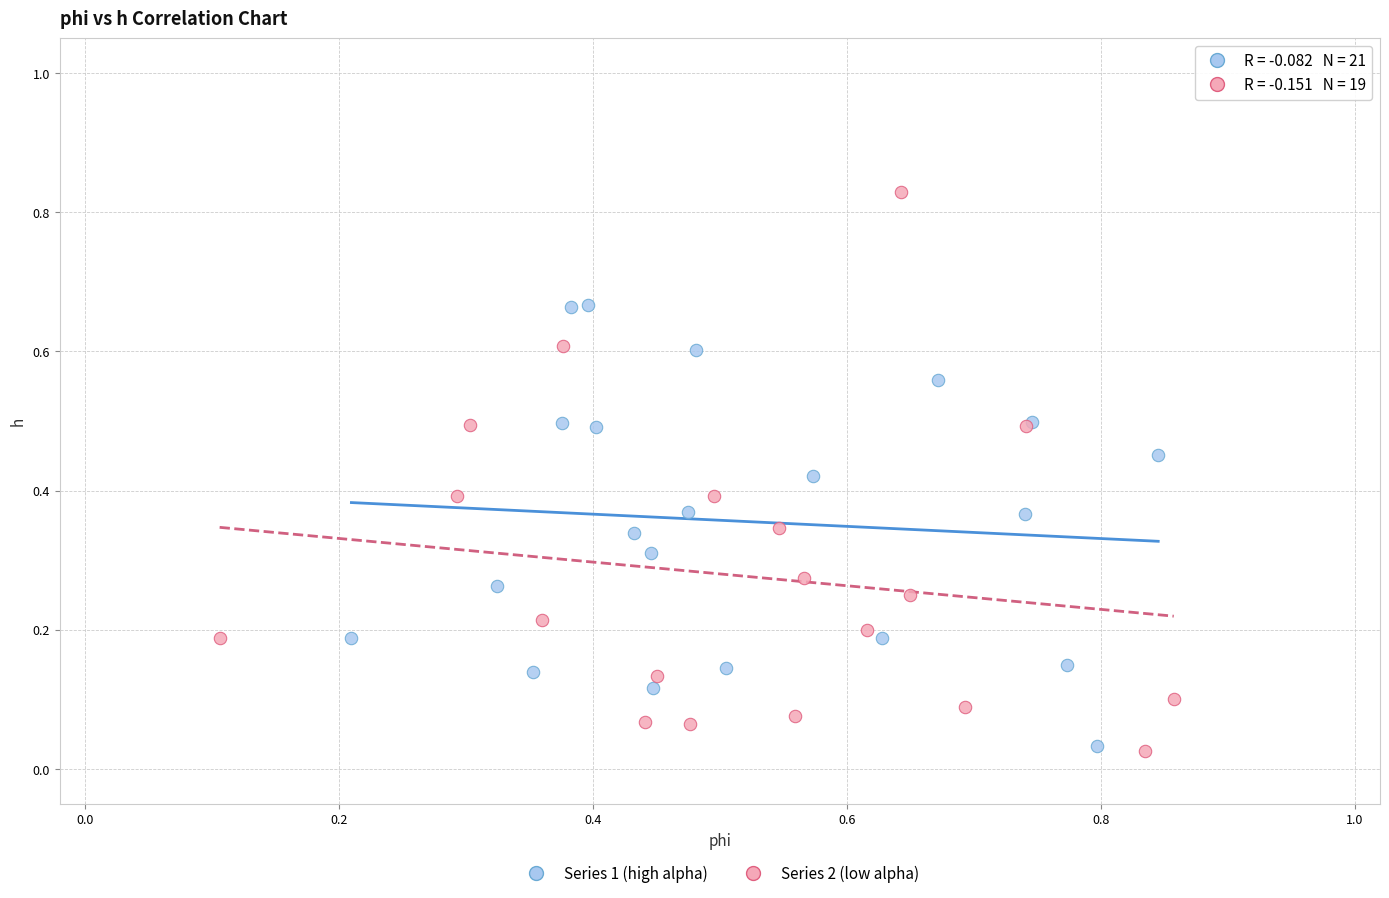

Which series reaches the maximum Y coordinate?

Series 2 (low alpha)